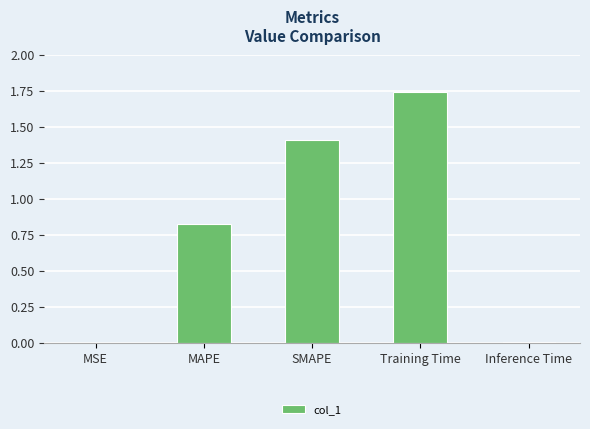

What is the difference between the values at SMAPE and Inference Time?

1.4